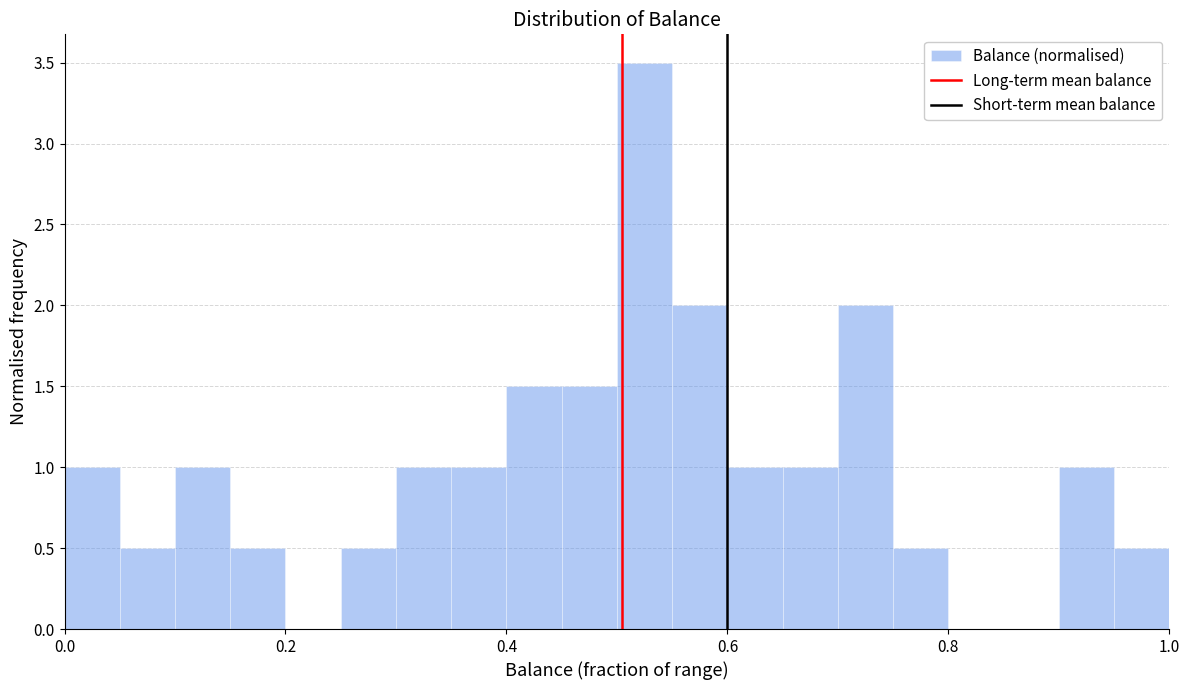

Read against the x-axis, roughly where is the centre of the tallest bar?

0.52